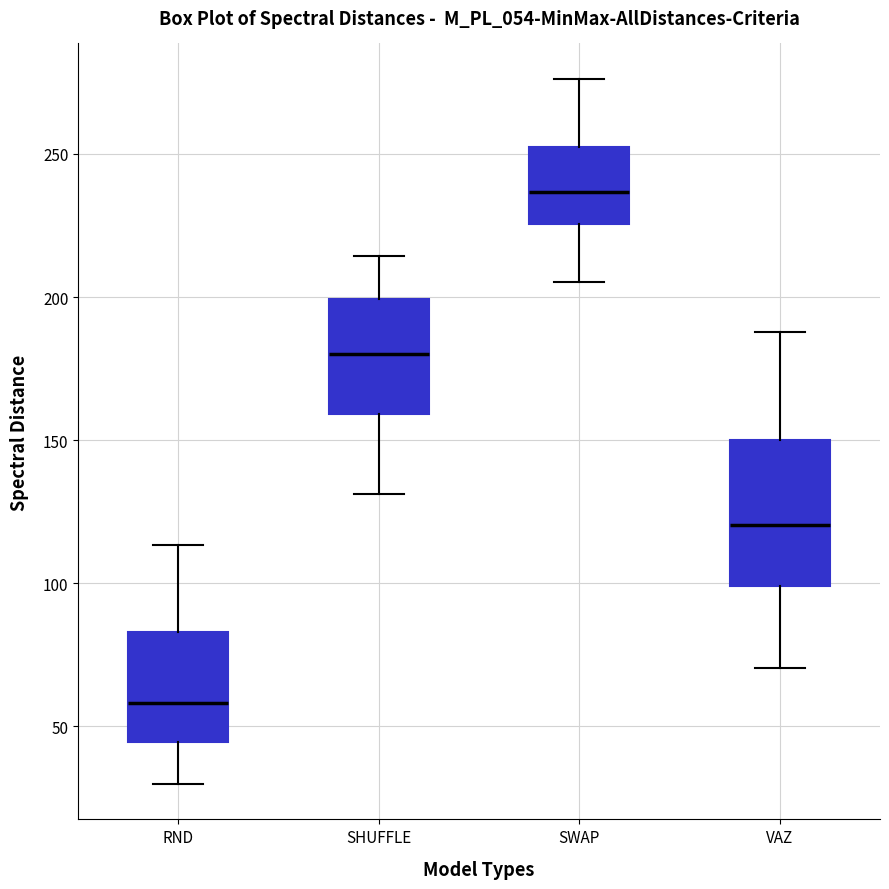

Which box has the lowest median line?

RND